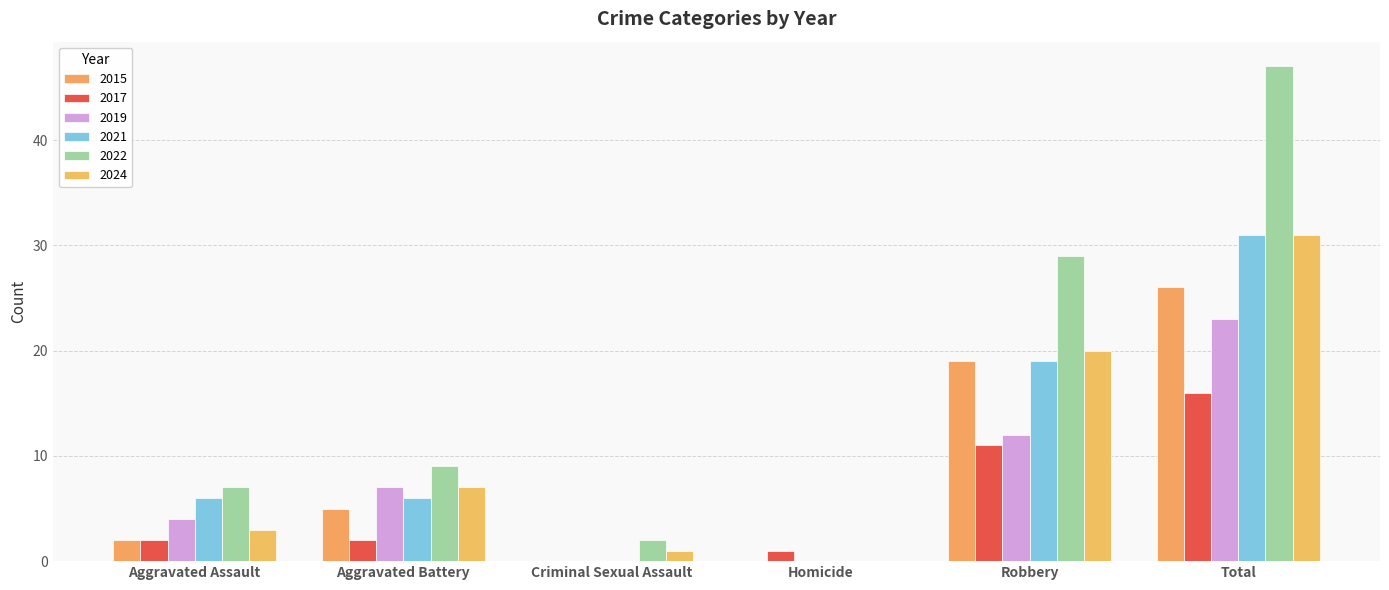

At which category is the sum across all series the highest?

Total